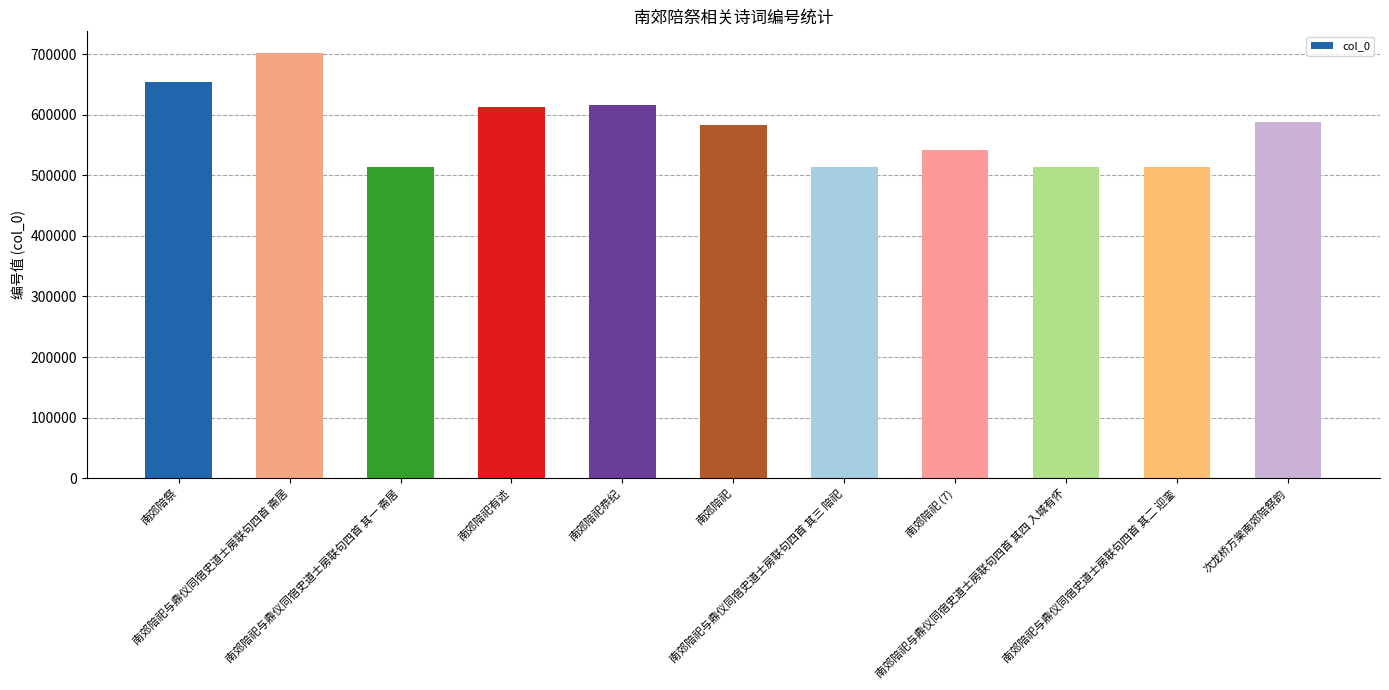

What is the value of the 9th bar from the left?

514318